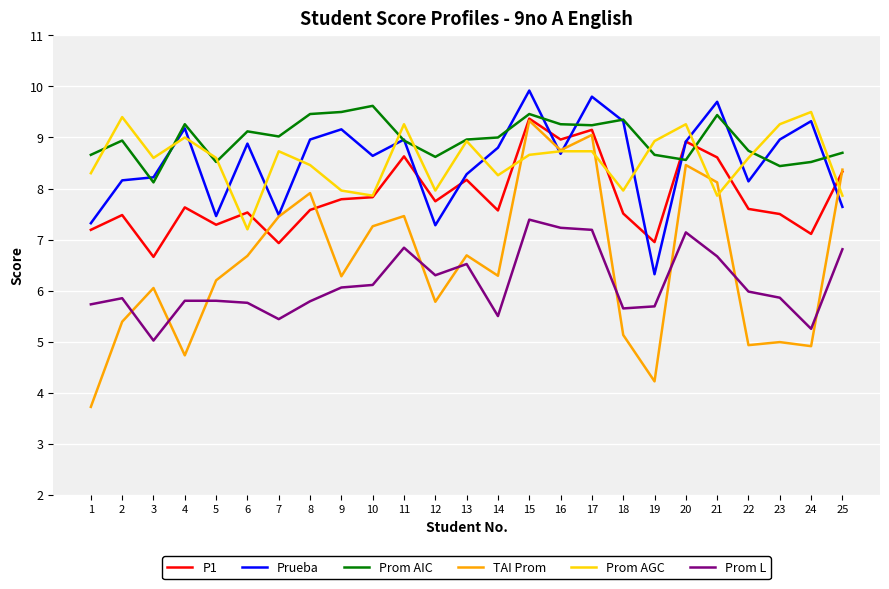

At which category is the sum across all series the highest?

15